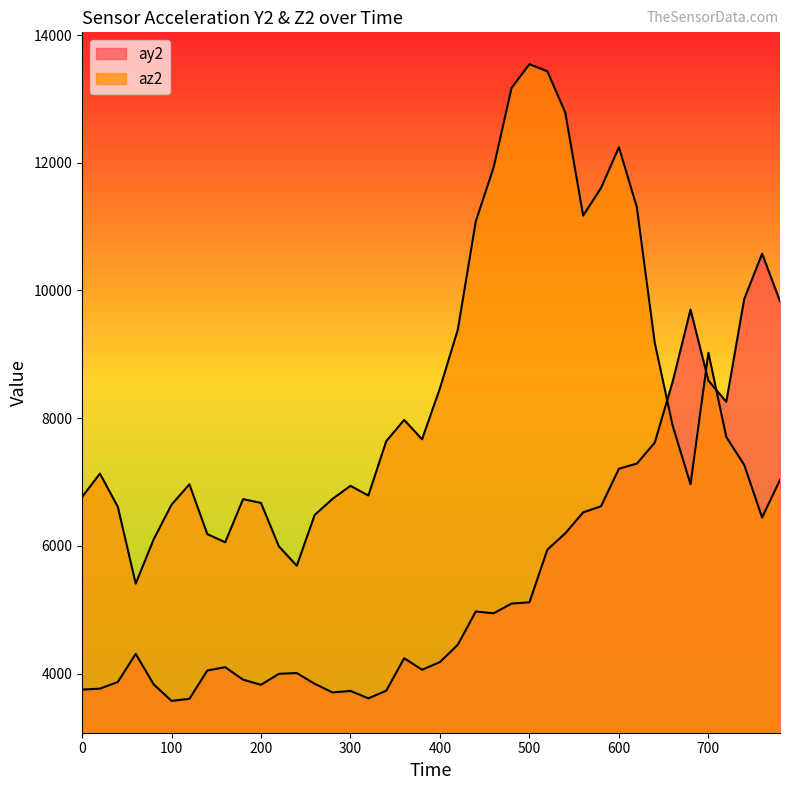

Read the ay2 value at 600, to the nearest 10.

7210